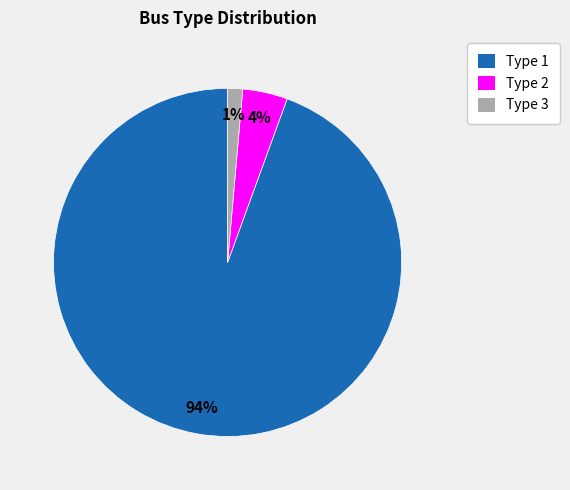

What is the majority slice?

Type 1